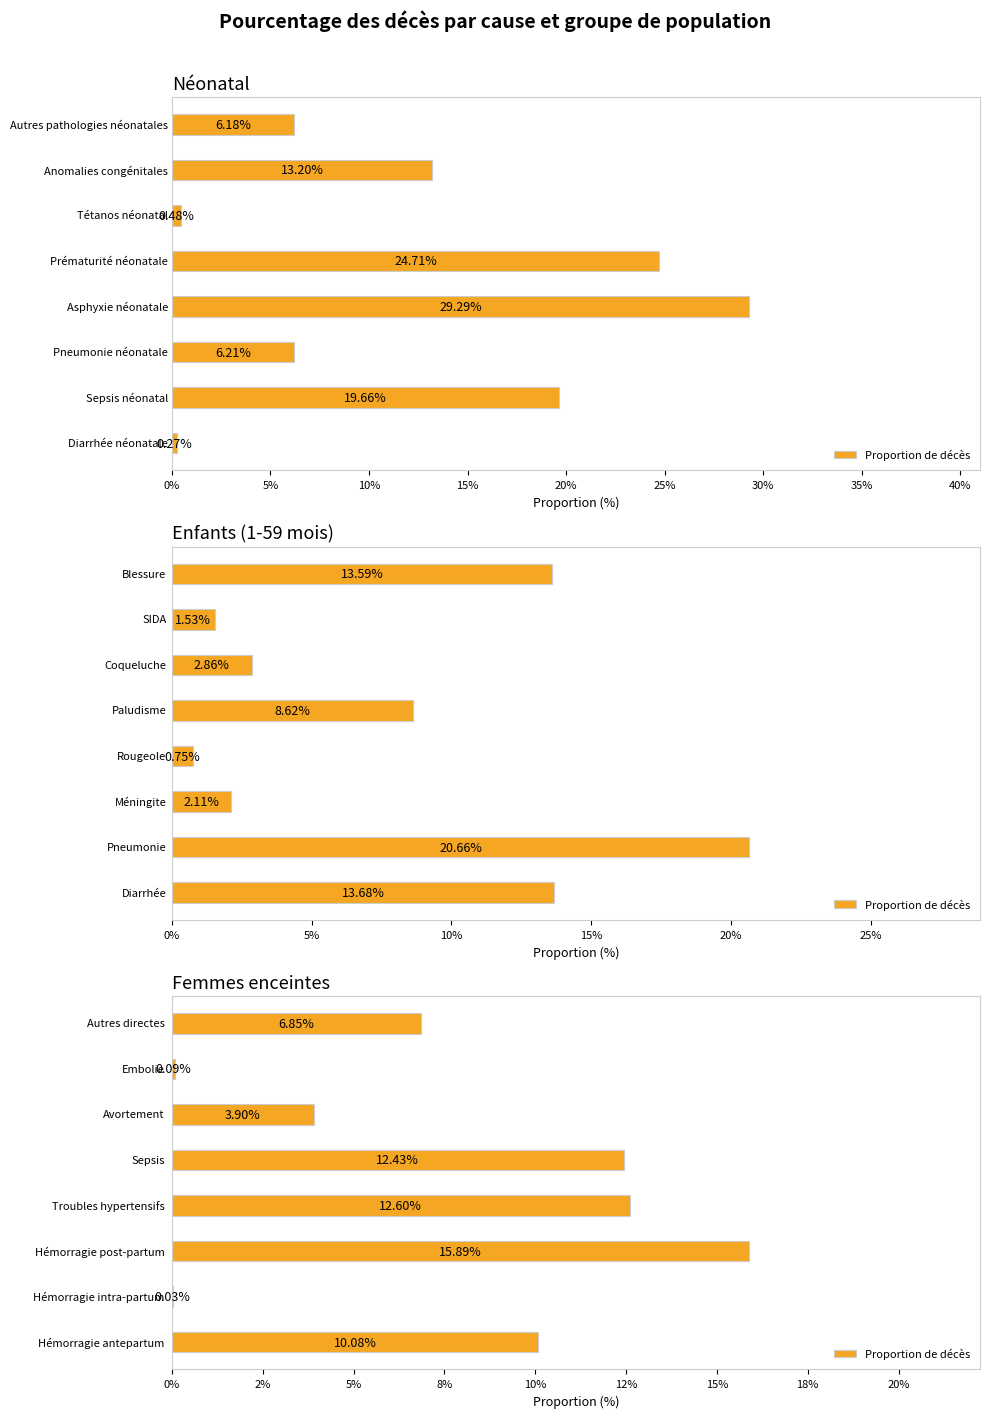

How many categories are shown in the chart?

8